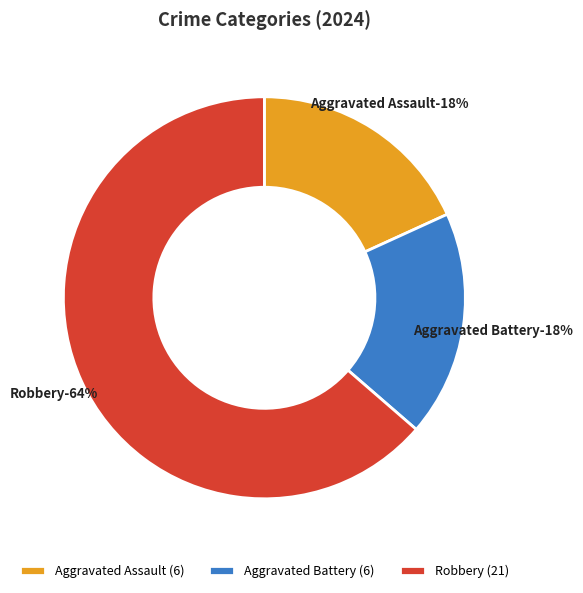

What percentage is NOT represented by Robbery?

36.4%